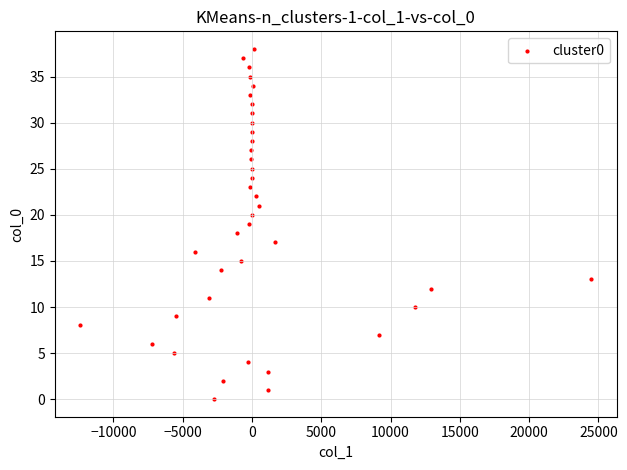

What is the range of Y values (max minus min)?

38